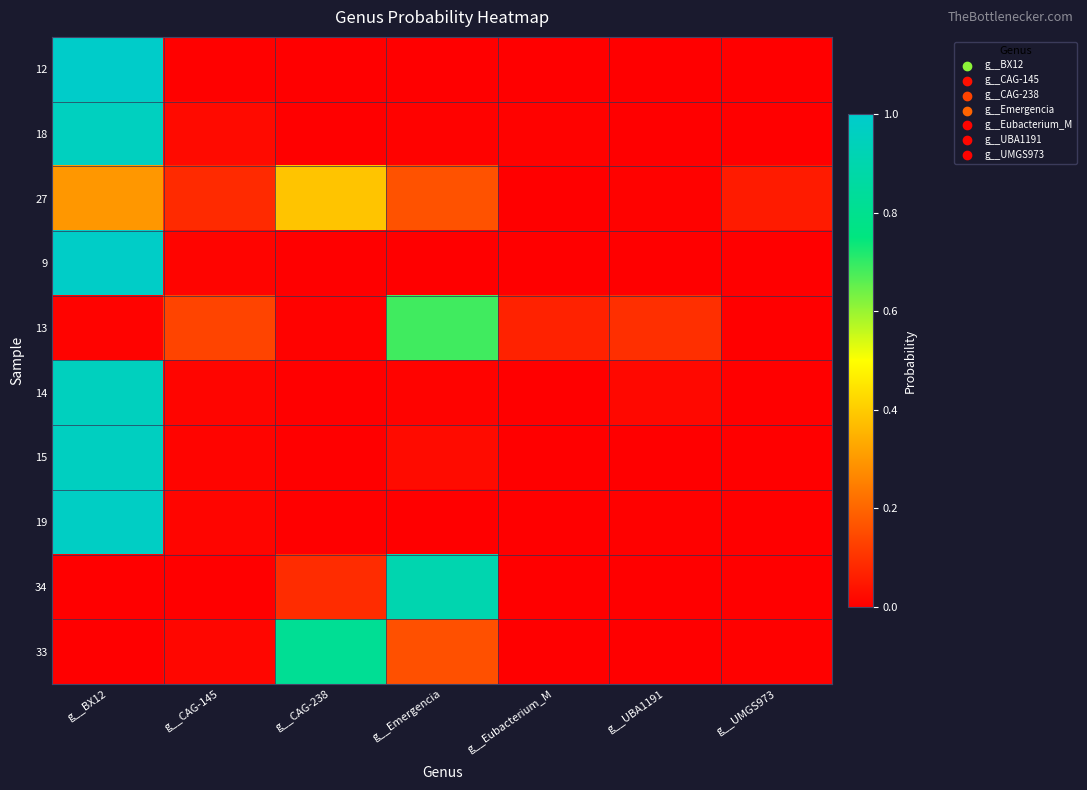

At how many categories does at least one series exceed 0?

7